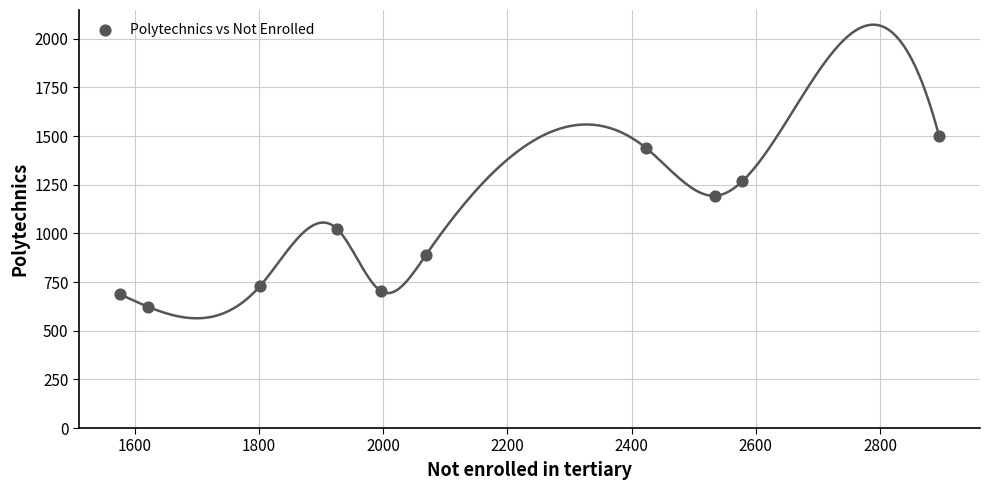

What Y value in the scatter plot is closest to 1061?

1022